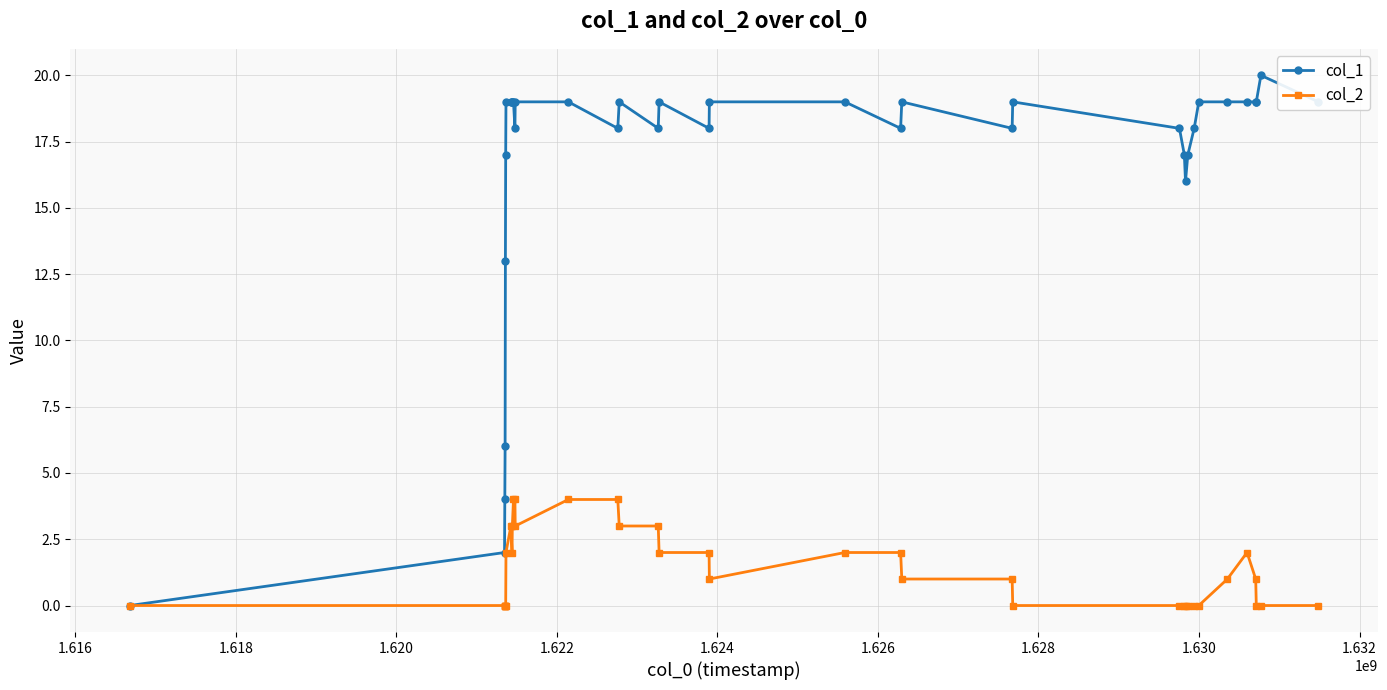

What is the maximum value shown in the chart?

20